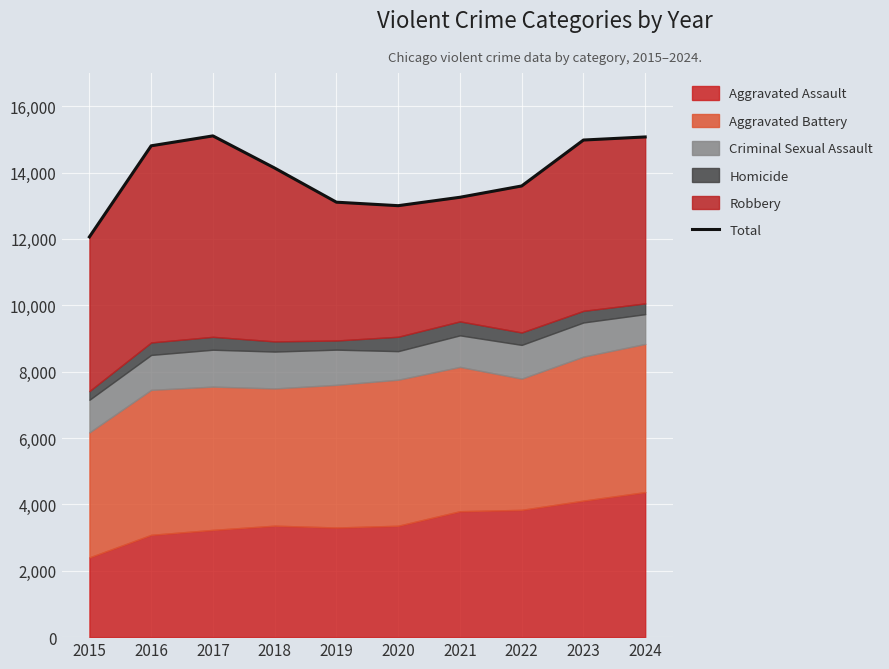

What is the difference between the maximum and minimum values?

3044